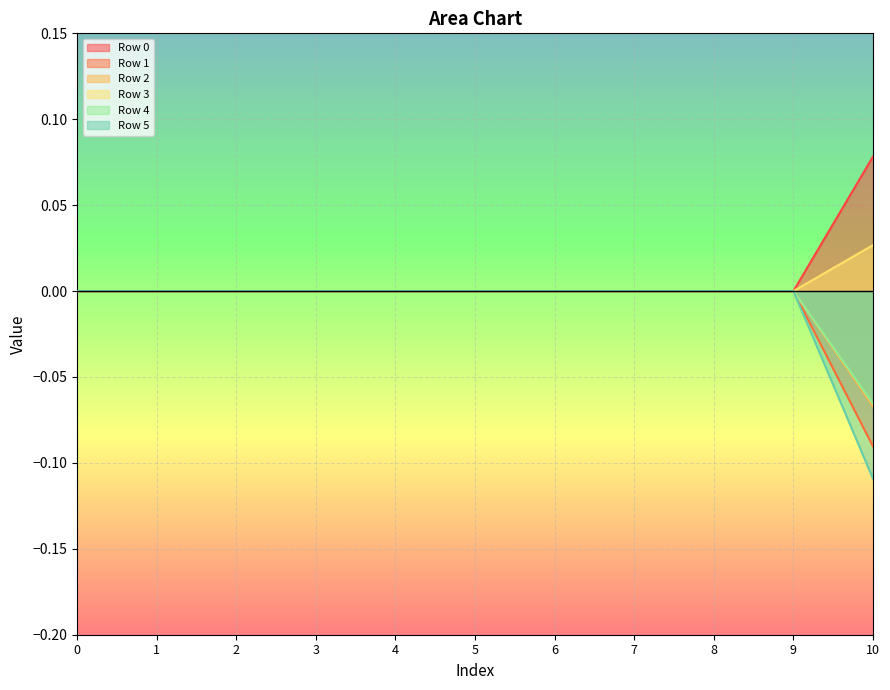

Which category has the highest value across all series?

10